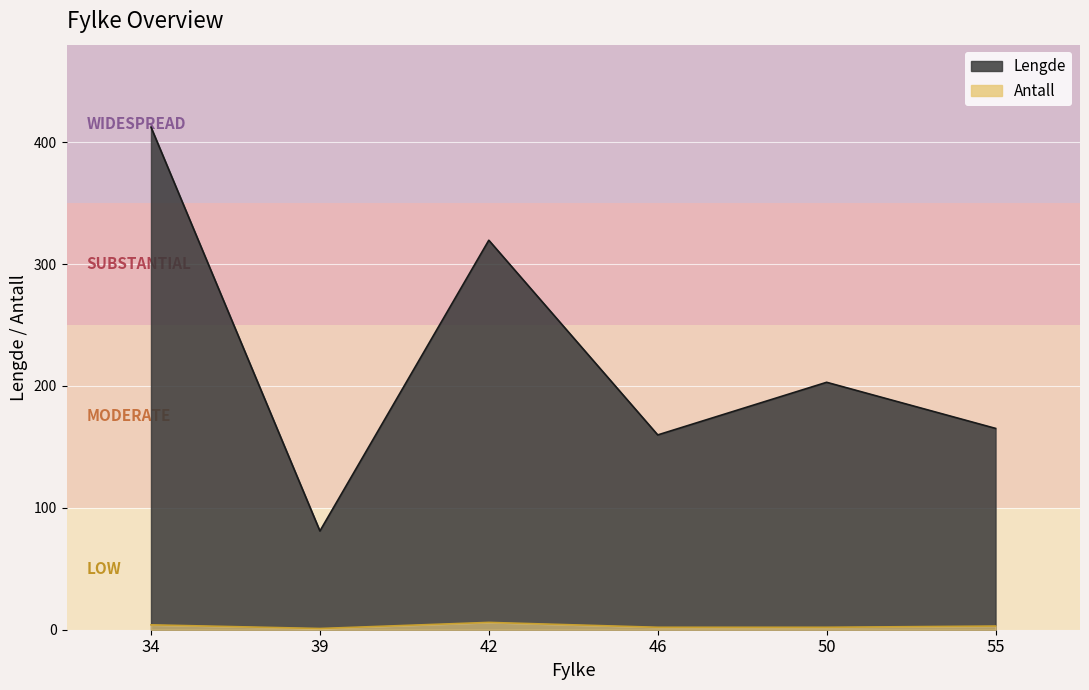

Between 39 and 50, which series saw the biggest shift?

Lengde